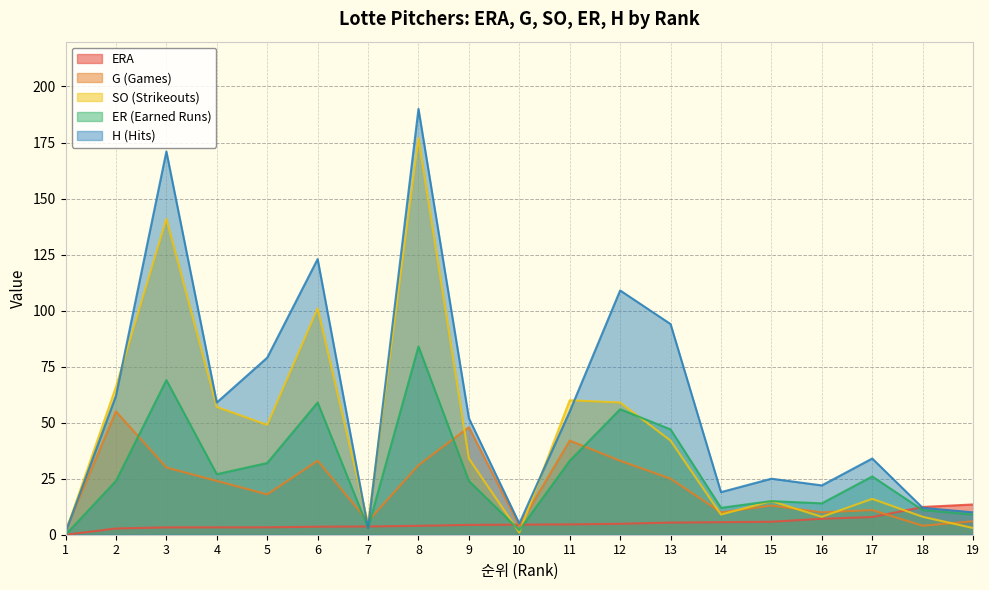

What are all the series names shown in the legend?

ERA, G (Games), SO (Strikeouts), ER (Earned Runs), H (Hits)